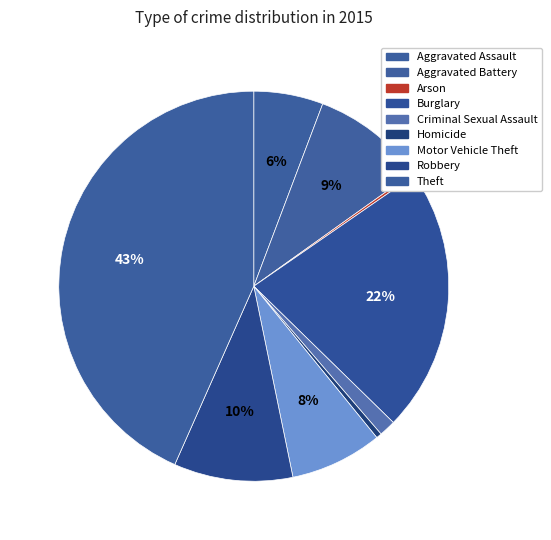

To the nearest percent, what percentage of the pie is Aggravated Battery?

9%